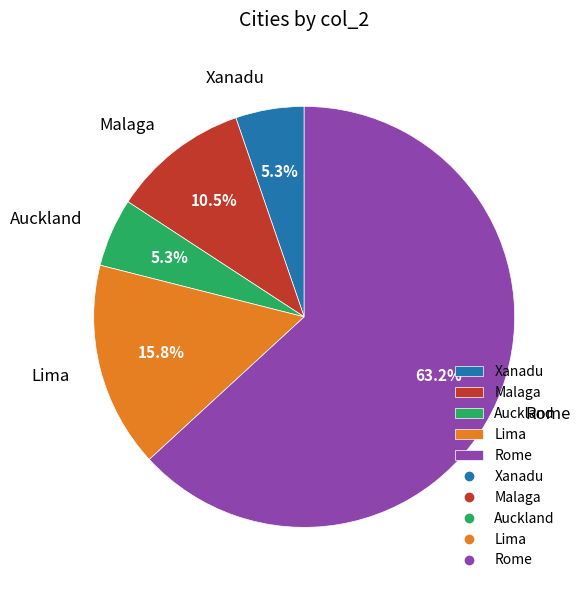

Does Xanadu represent more than half of the total?

No